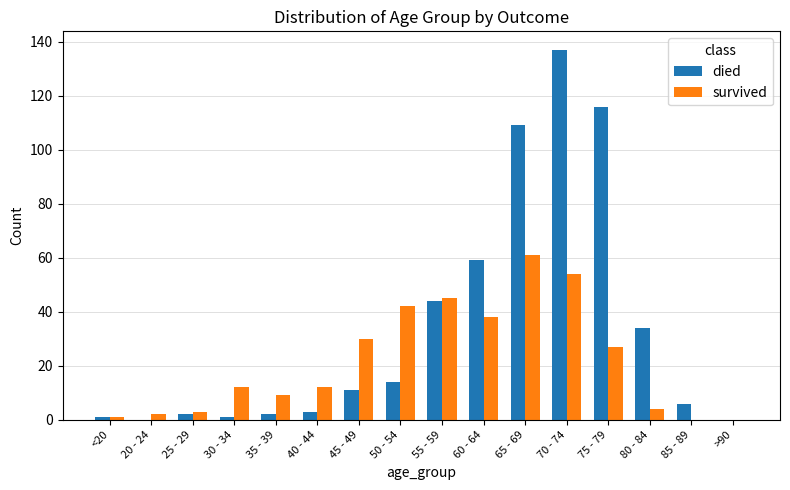

True or false: survived has a value of -29 at >90.

False